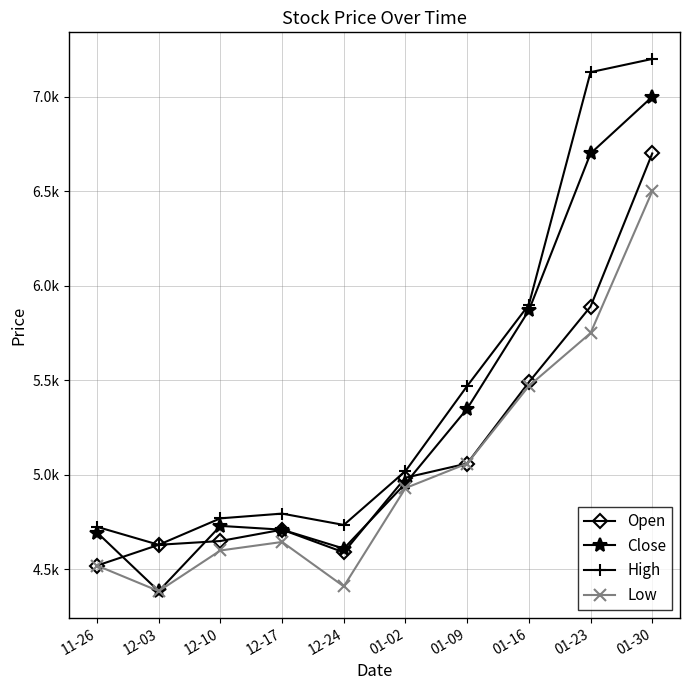

Rank the series by their average value, from lowest to highest.

Low, Open, Close, High